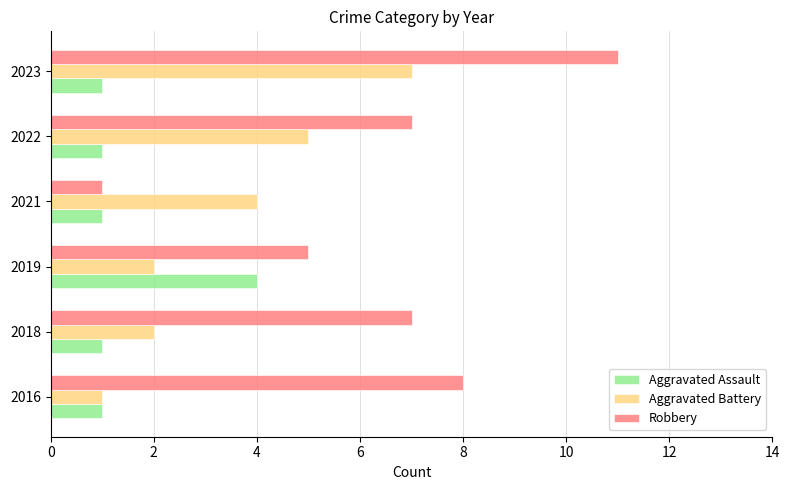

What are all the series names shown in the legend?

Aggravated Assault, Aggravated Battery, Robbery